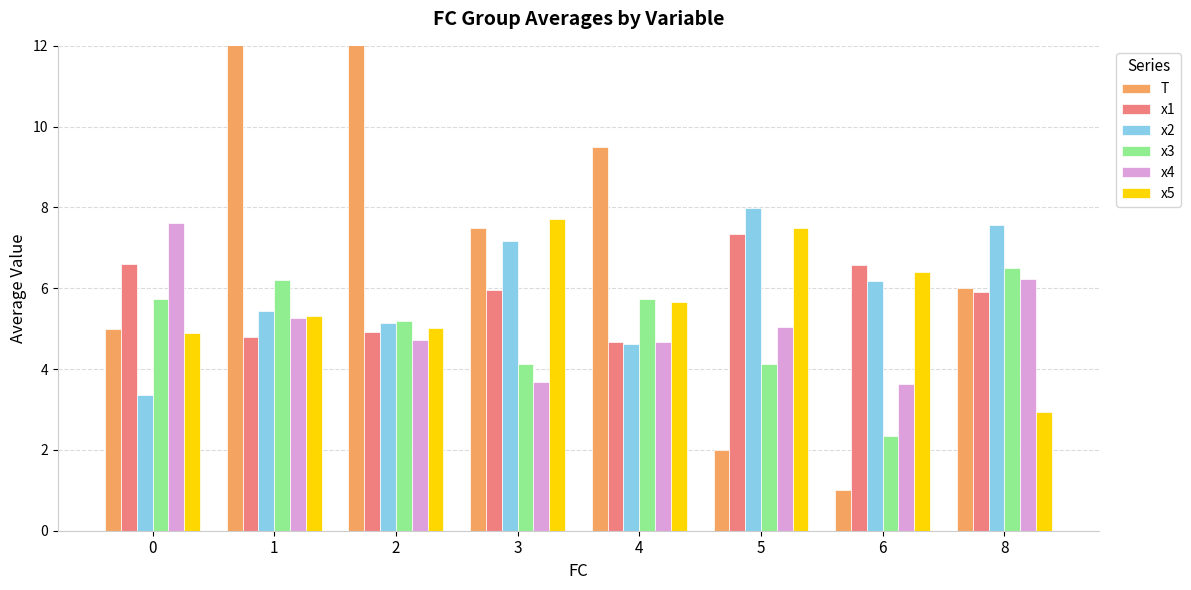

Which category has the lowest value across all series?

6